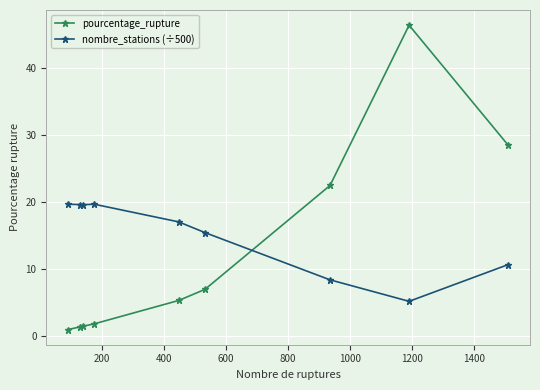

Rank the series by their maximum value, from highest to lowest.

pourcentage_rupture, nombre_stations (÷500)